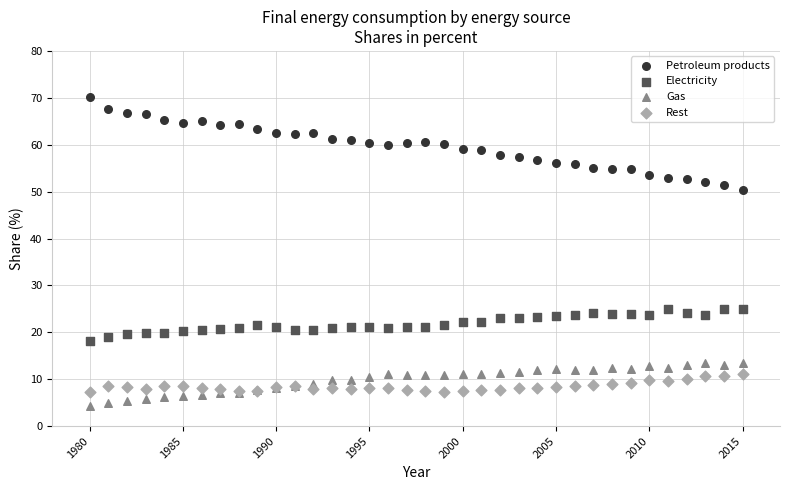

Which series reaches the maximum Y coordinate?

Petroleum products